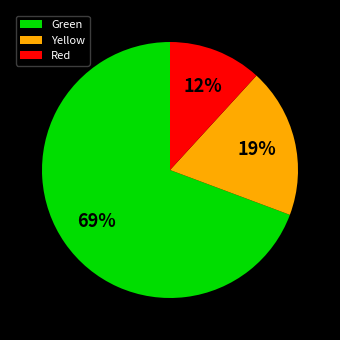

Is there a majority slice in this chart?

Yes